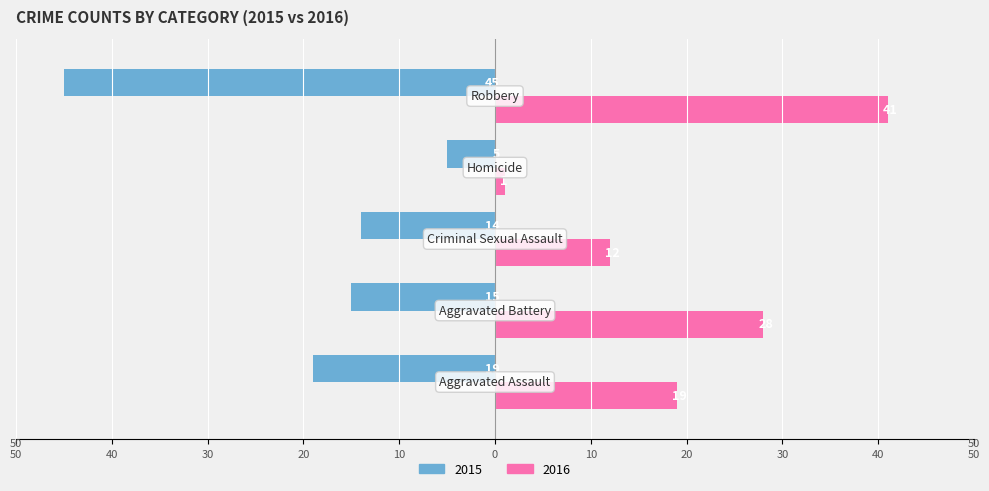

What are all the series names shown in the legend?

2015, 2016